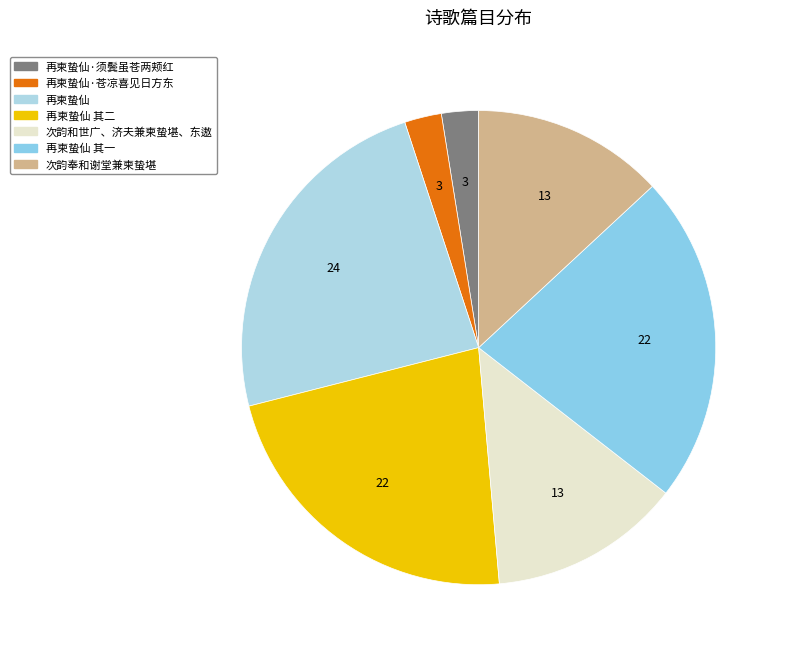

How many segments does this pie chart have?

7